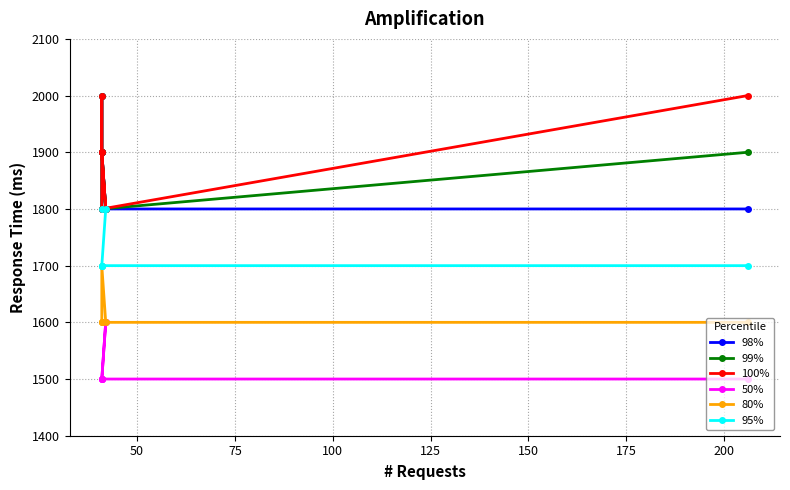

True or false: 98% and 80% cross at least once.

False